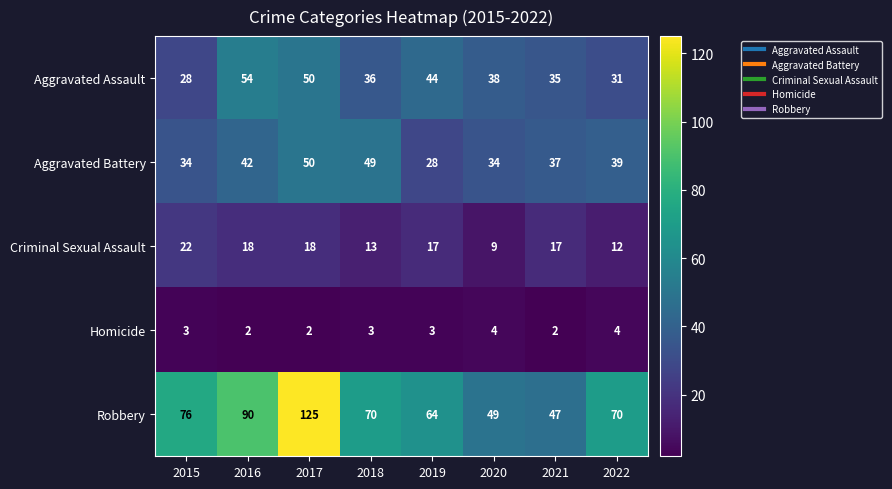

At which label is Robbery closest to 86?

2016